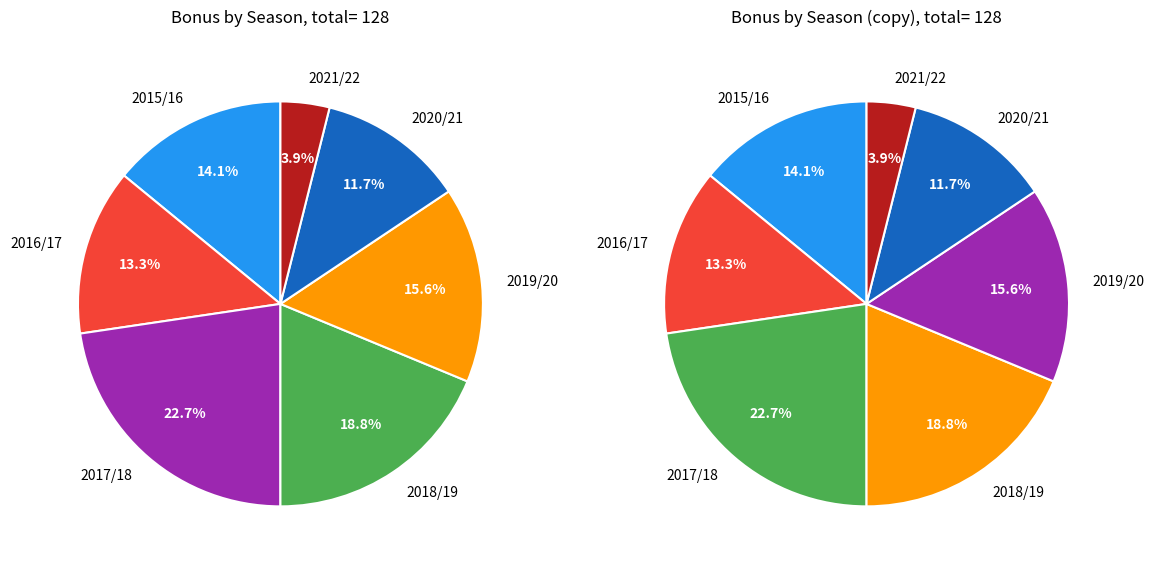

How many slices are in this pie chart?

7